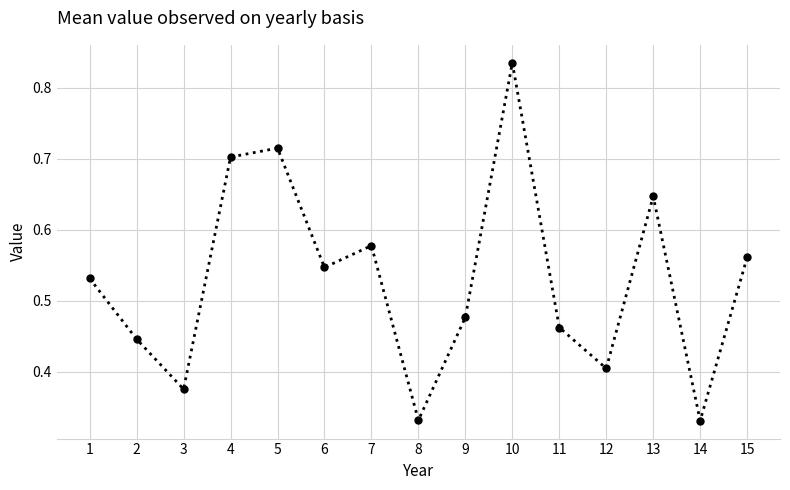

How many points are higher than both their immediate neighbors (excluding endpoints)?

4